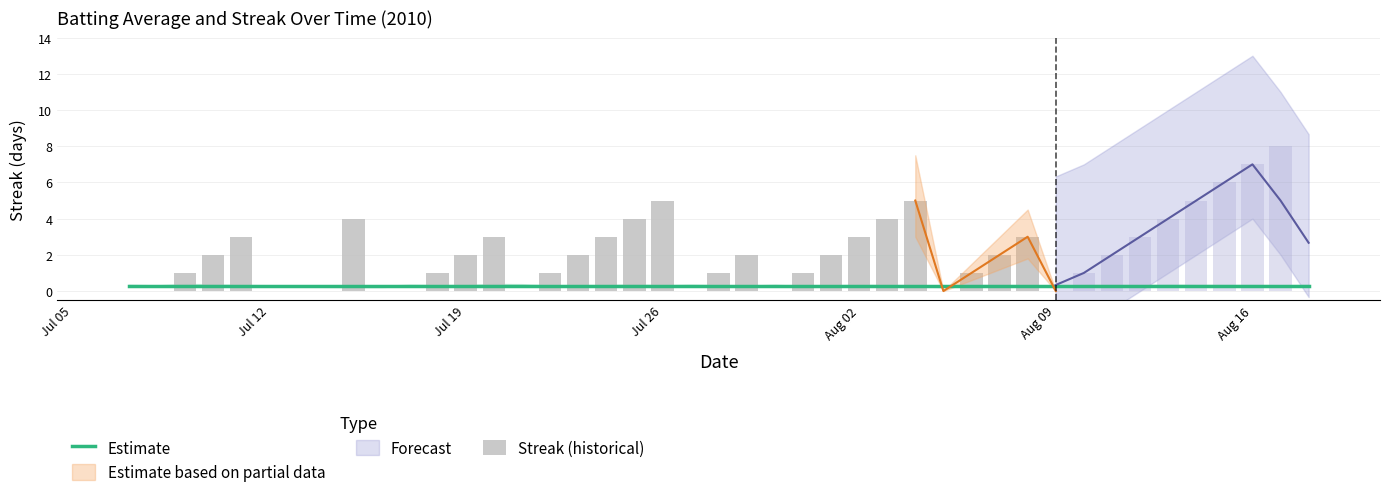

What is the average value of the Batting Average1 series?

0.3